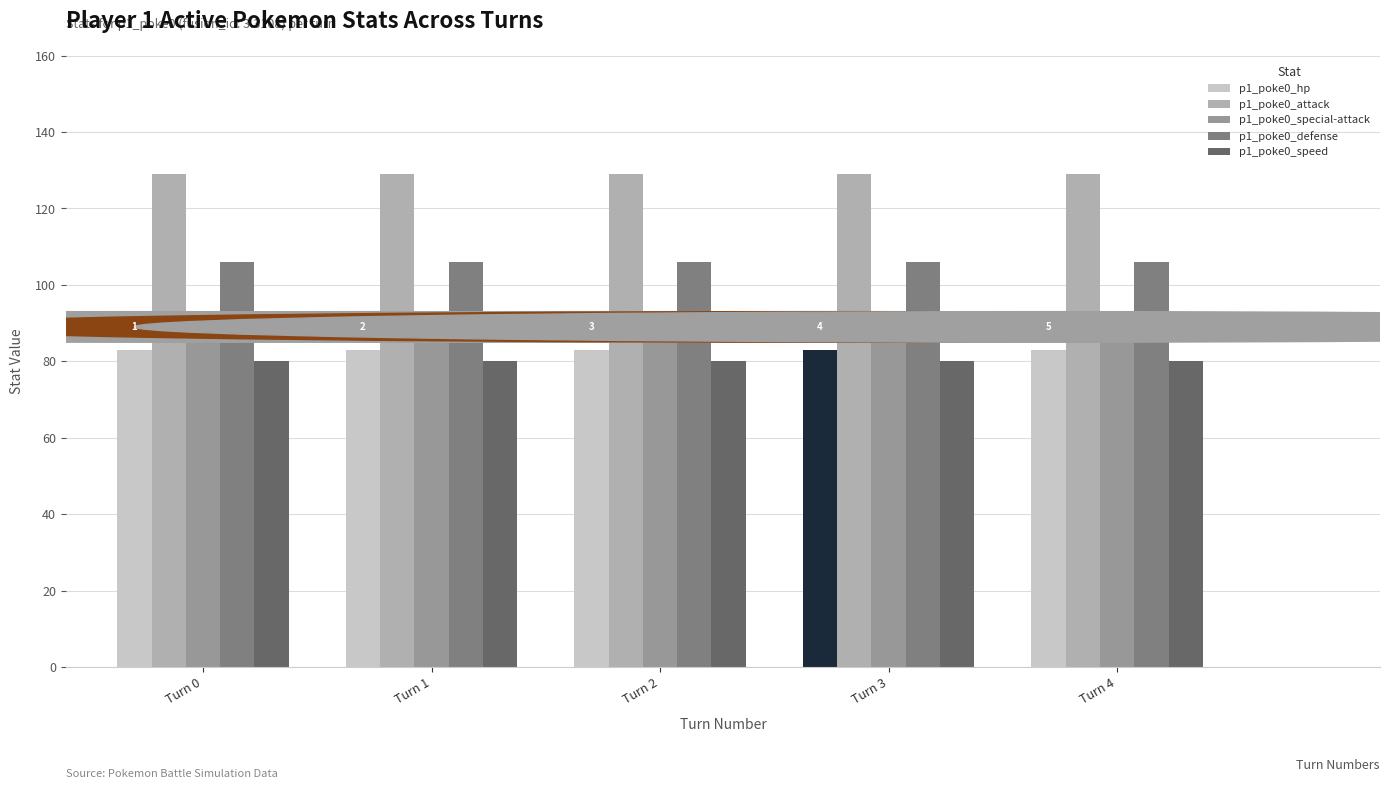

The value of p1_poke0_special-attack at Turn 0 is 86. True or false?

True